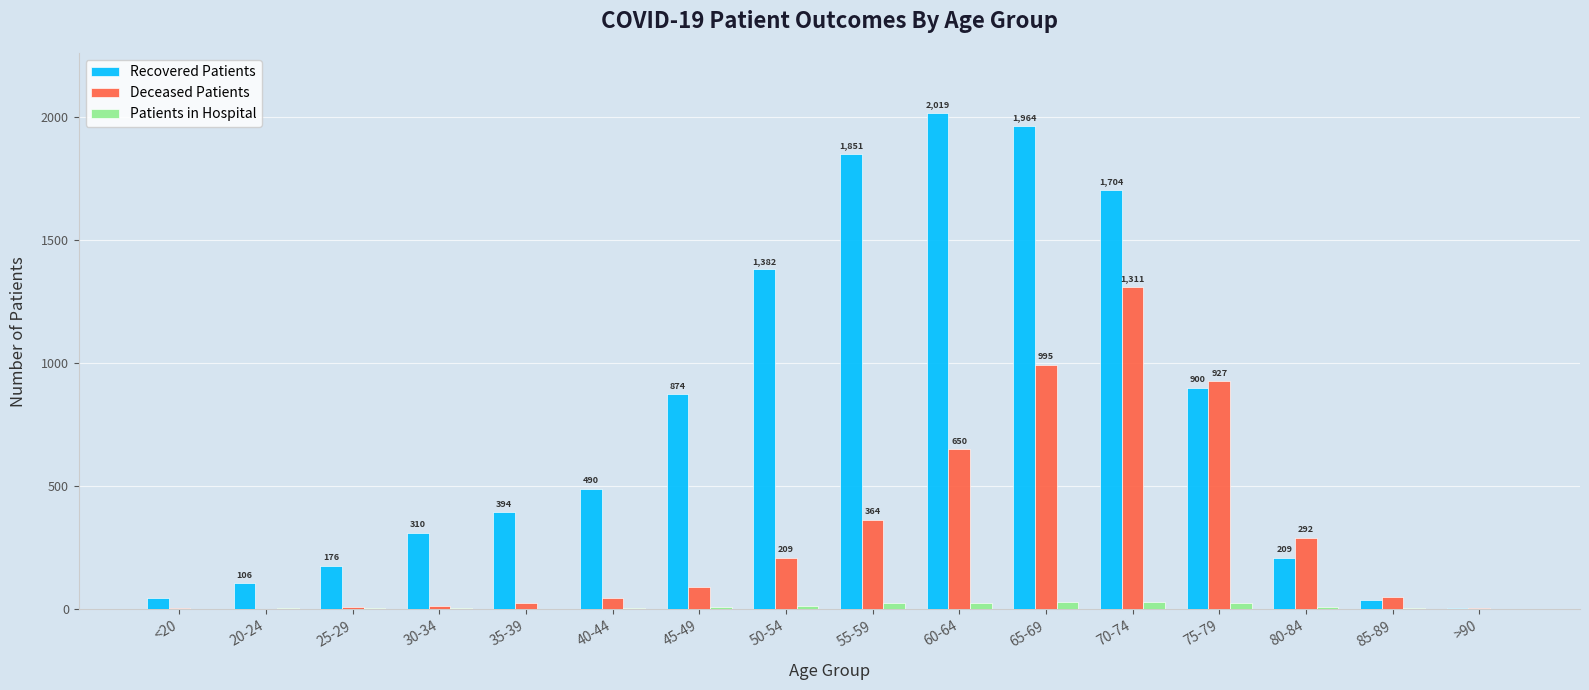

What is the greatest value displayed?

2019